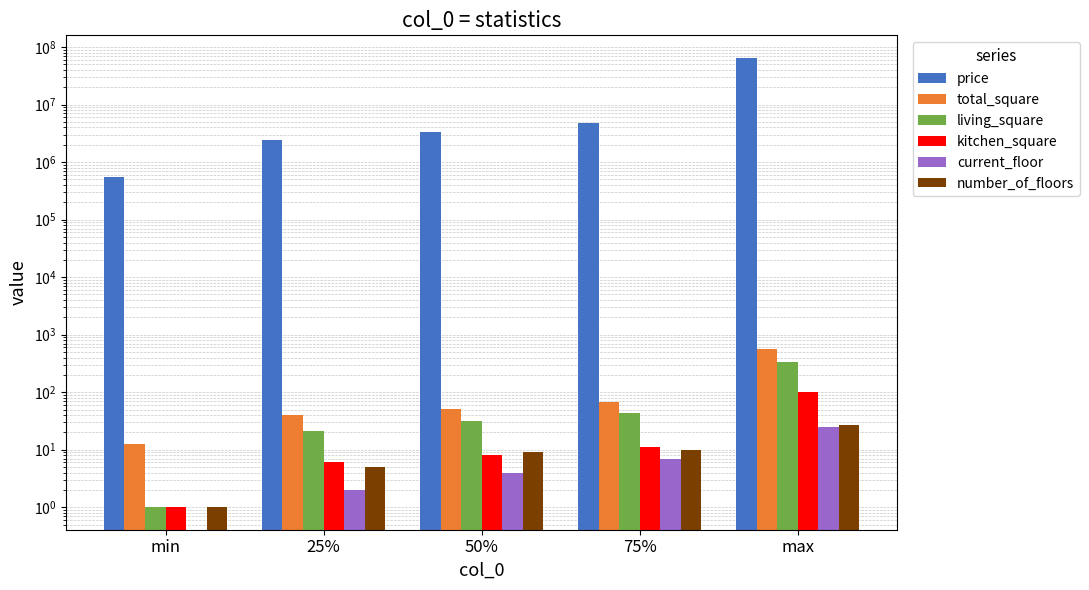

Reading left to right, transcribe all the data shown in this chart.

price: min=550000.0	25%=2450000.0	50%=3300000.0	75%=4690000.0	max=65000000.0
total_square: min=12.4	25%=40.0	50%=51.1	75%=68.2	max=560.0
living_square: min=1.0	25%=21.0	50%=31.5	75%=43.0	max=330.0
kitchen_square: min=1.0	25%=6.0	50%=8.1	75%=11.0	max=101.6
current_floor: min=0.0	25%=2.0	50%=4.0	75%=7.0	max=25.0
number_of_floors: min=1.0	25%=5.0	50%=9.0	75%=10.0	max=27.0